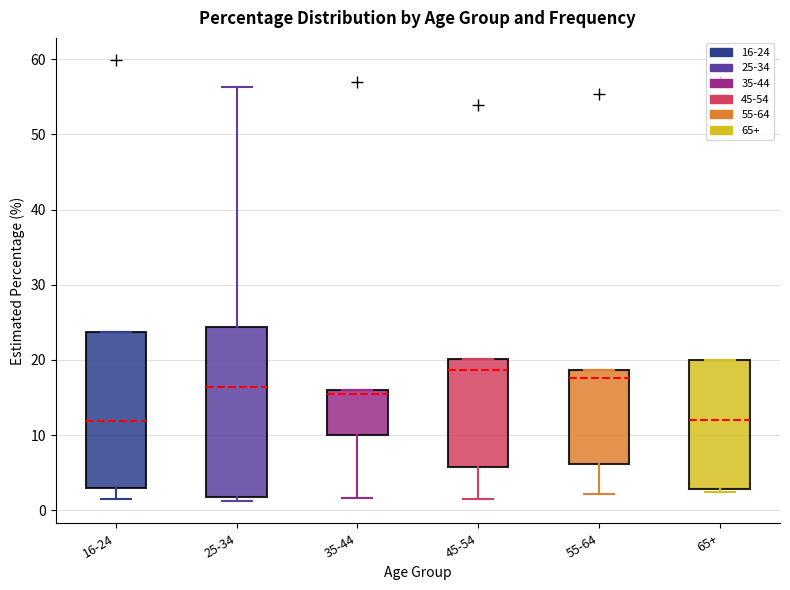

Where is the lower edge of the box for 45-54 on the y-axis? The values are not printed on the chart, so give them approximately, as read against the axis.

6